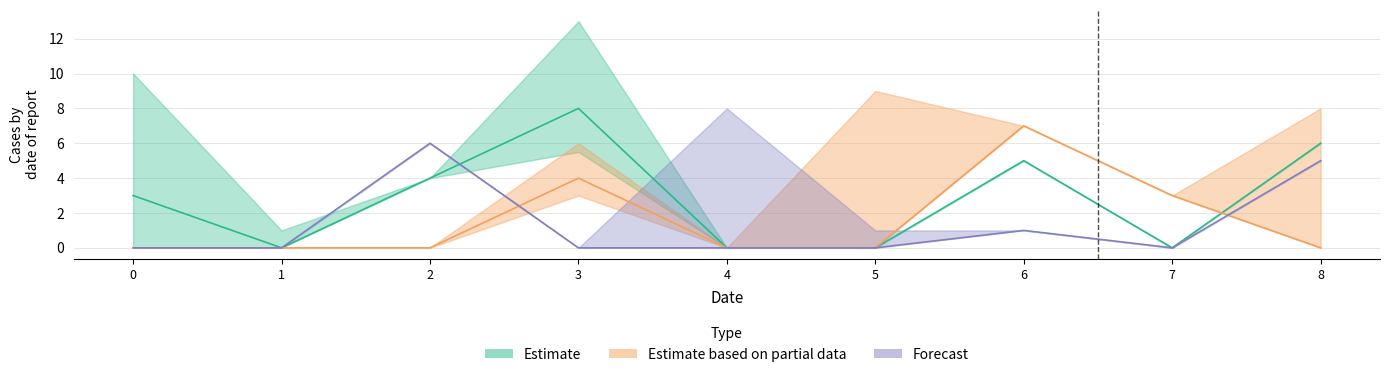

Reading left to right, extract all data points from this chart.

col_4: 0=3	1=0	2=4	3=8	4=0	5=0	6=5	7=0	8=6
col_5: 0=0	1=0	2=0	3=4	4=0	5=0	6=7	7=3	8=0
col_7: 0=0	1=0	2=6	3=0	4=0	5=0	6=1	7=0	8=5